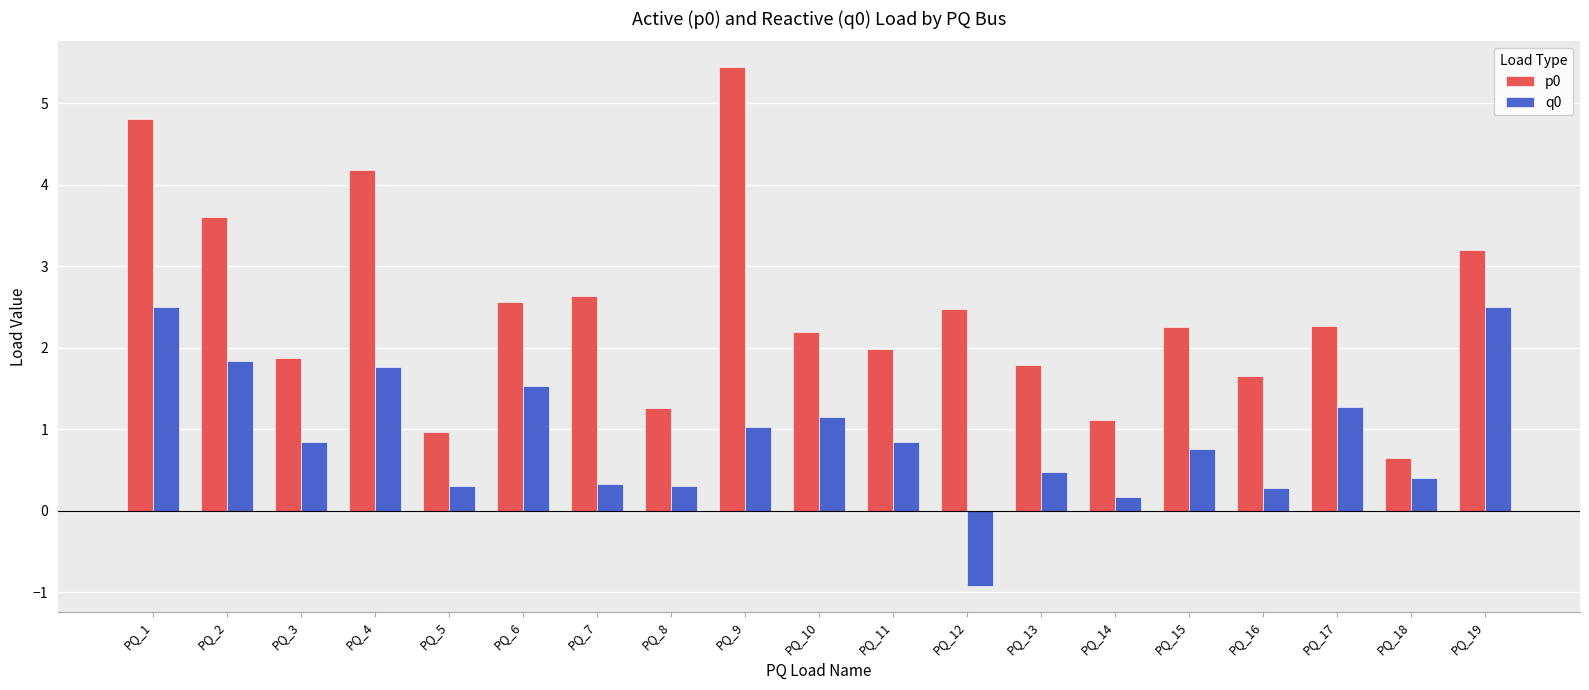

How many bars are there in each group?

2